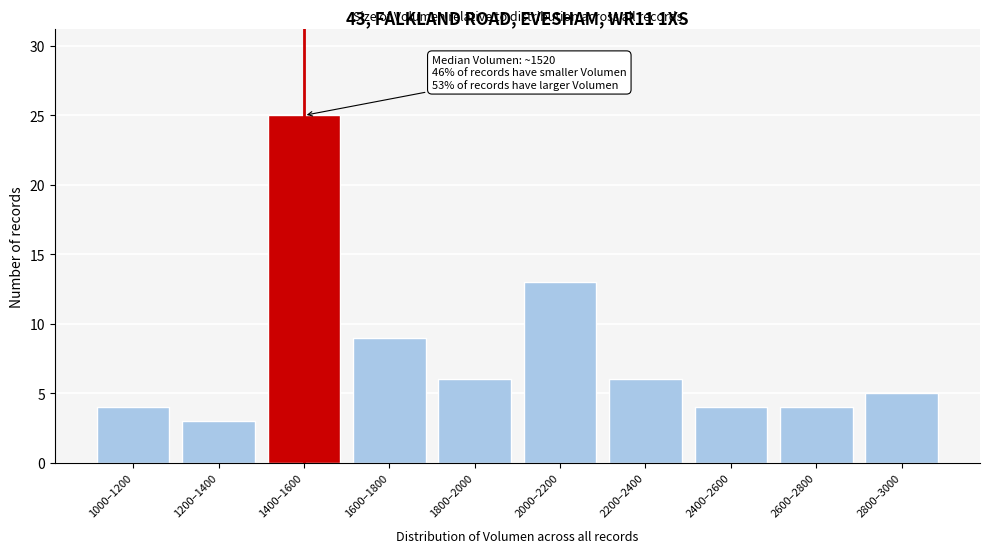

Reading left to right, list all the values displayed in this chart.

1000–1200=4	1200–1400=3	1400–1600=25	1600–1800=9	1800–2000=6	2000–2200=13	2200–2400=6	2400–2600=4	2600–2800=4	2800–3000=5